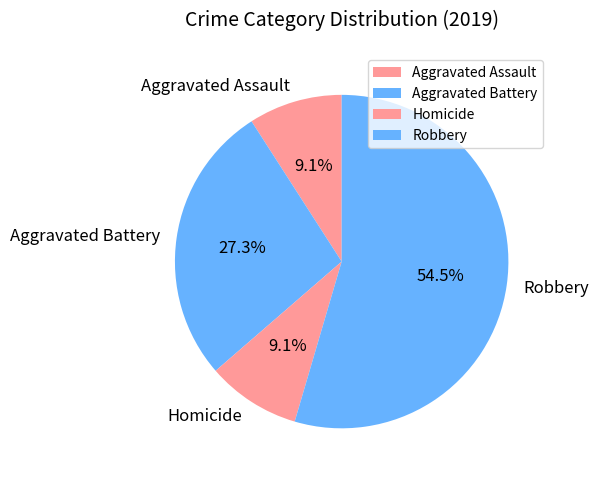

To the nearest percent, what percentage of the pie is Homicide?

9%